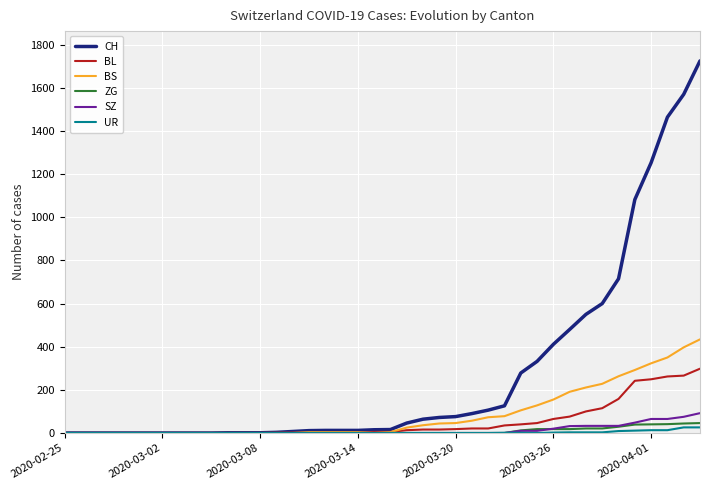

Which series has the widest spread of values?

CH